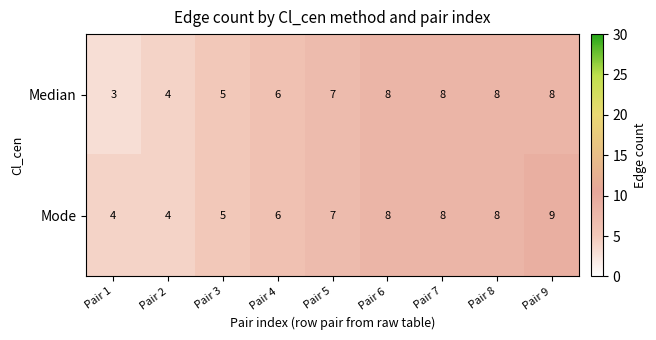

What is the difference between the second highest and minimum values in the Mode series?

4